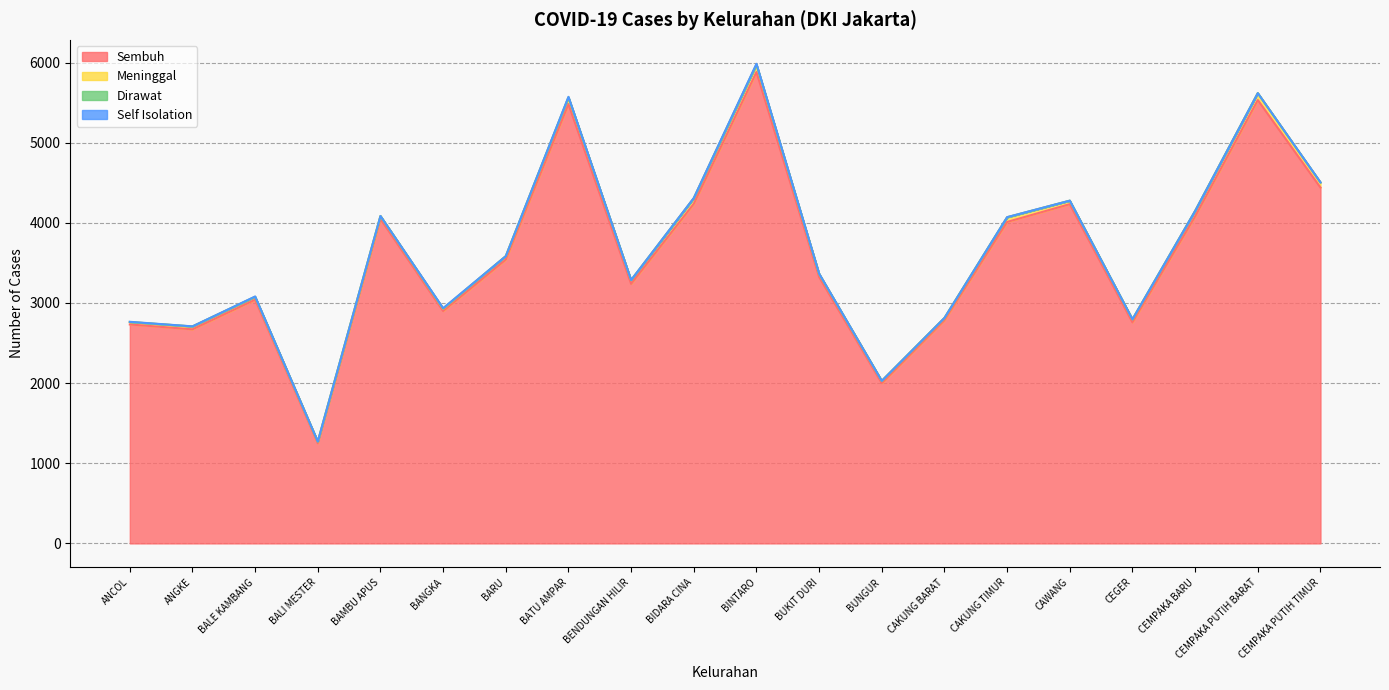

Which series has the widest spread of values?

Sembuh